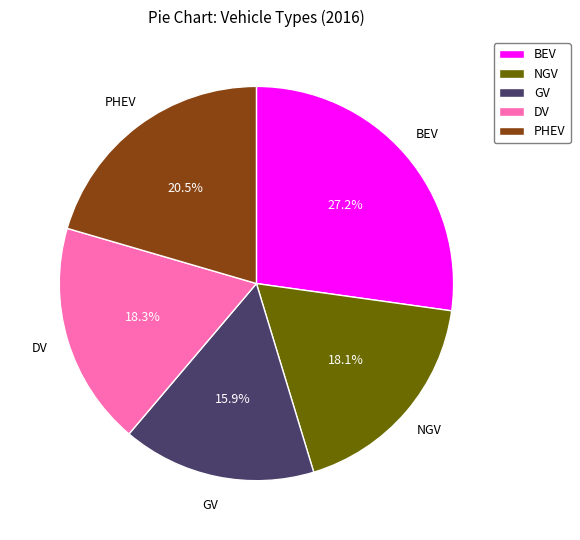

What percentage do PHEV and DV together represent?

38.8%